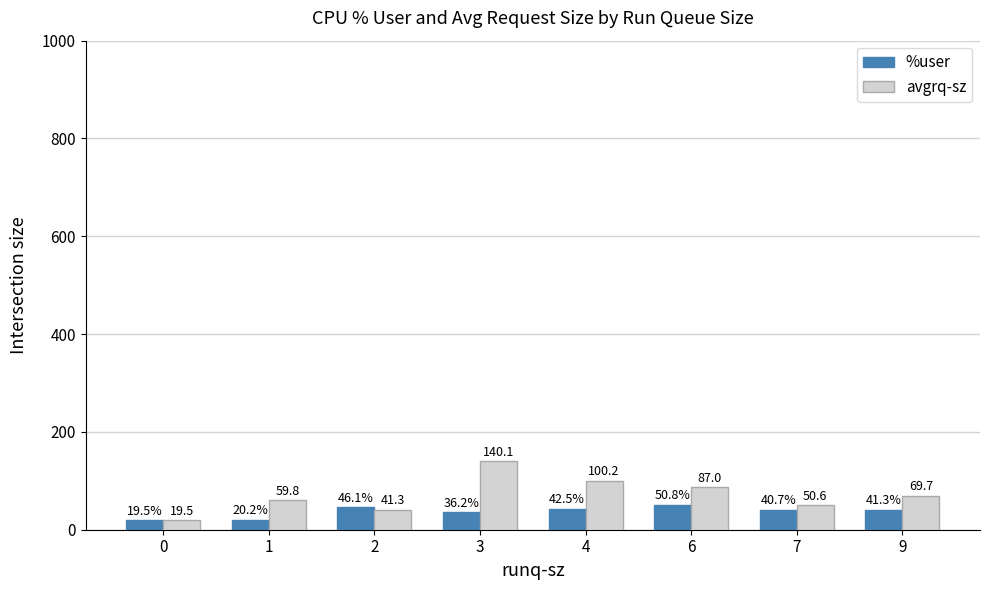

Are the bars horizontal?

No